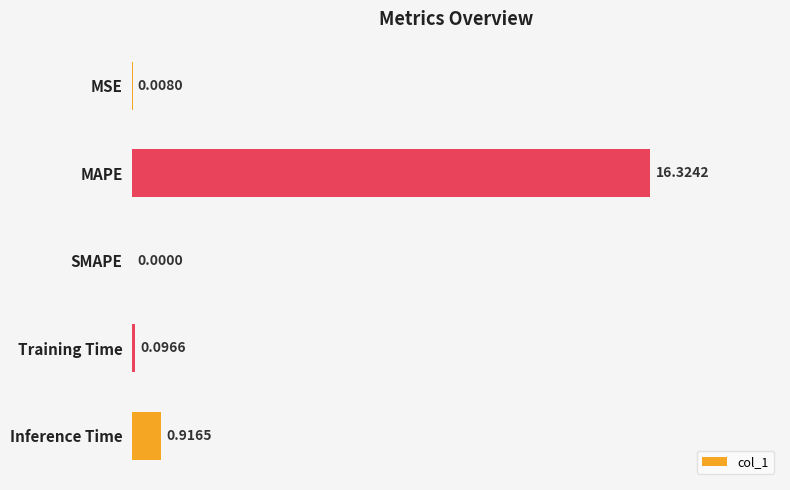

Where is the data nearest to the value 8?

Inference Time